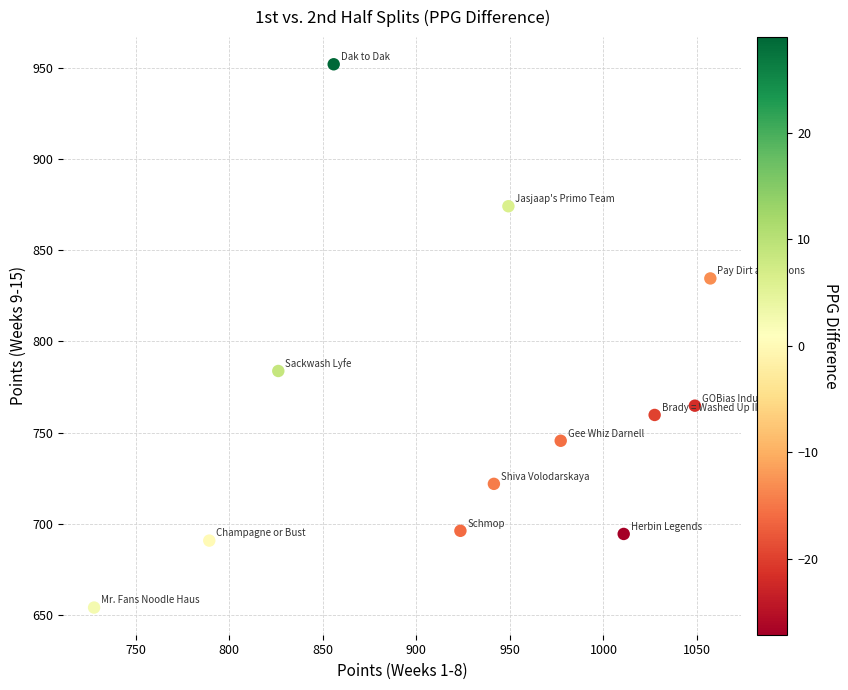

What is the average Y value?

764.3